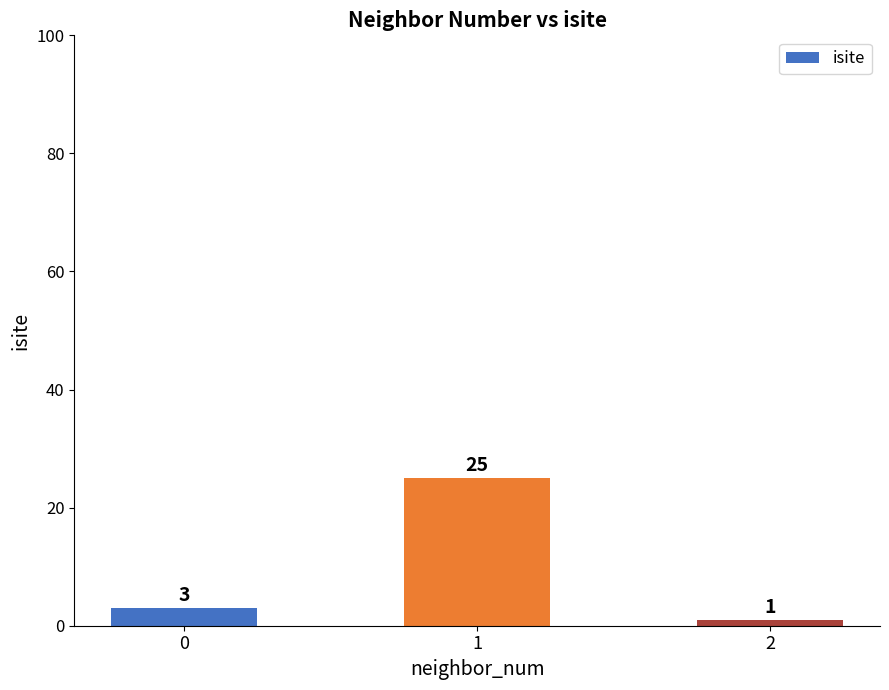

What is the value of the 1st bar from the left?

3